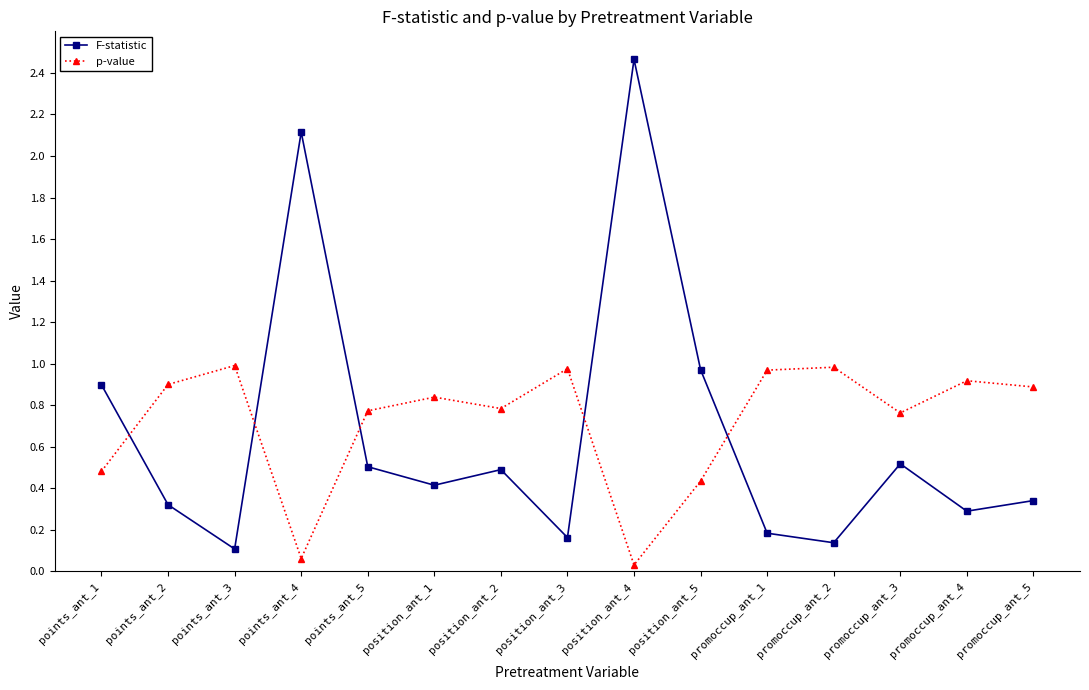

At how many categories does at least one series exceed 2?

2